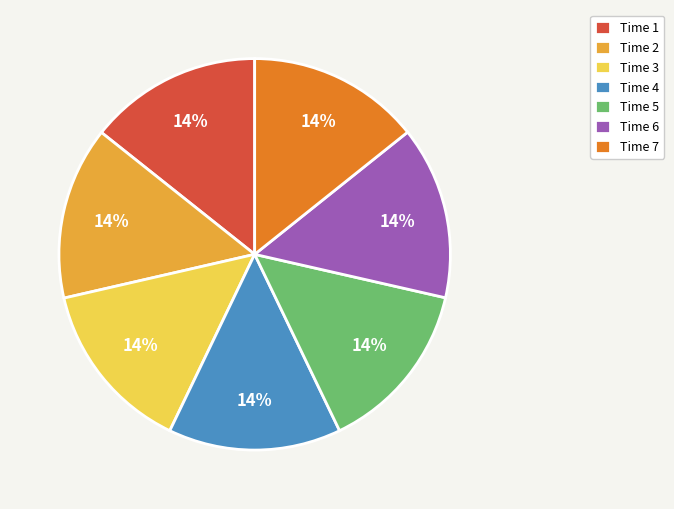

True or false: Time 6 accounts for 14% of the total.

True